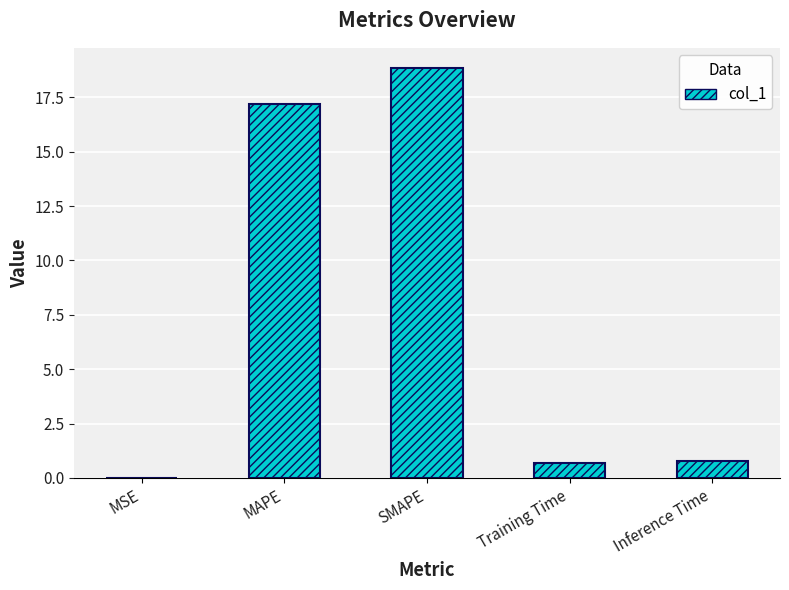

What is the sum of the values at Inference Time and MSE?

0.8